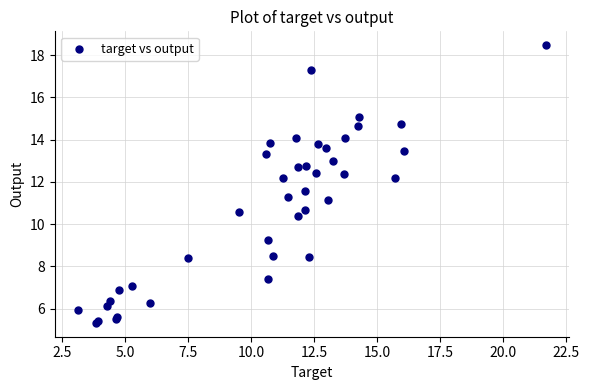

What Y value in the scatter plot is closest to 11?

11.1